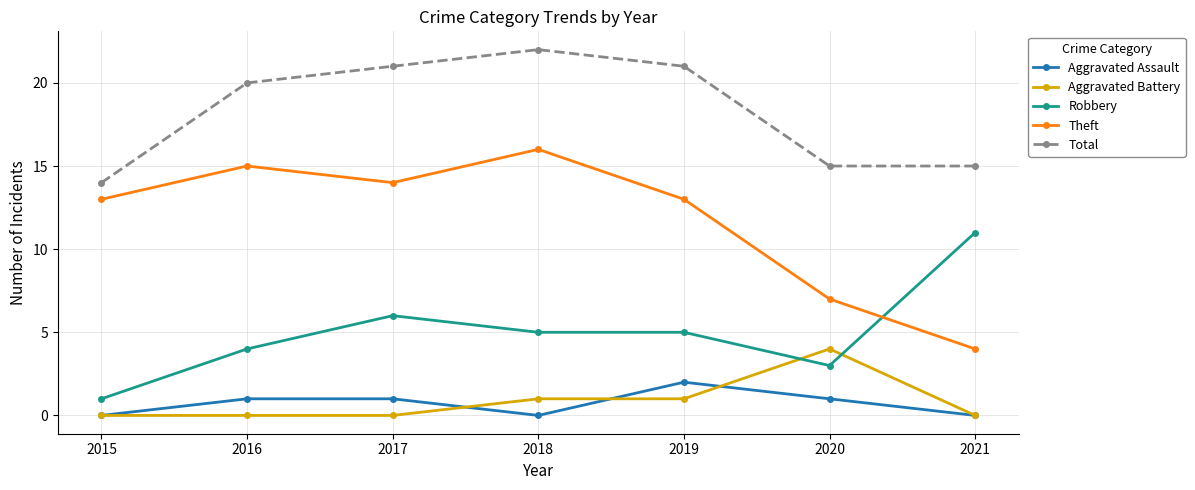

Which series has the largest total across all categories?

Total